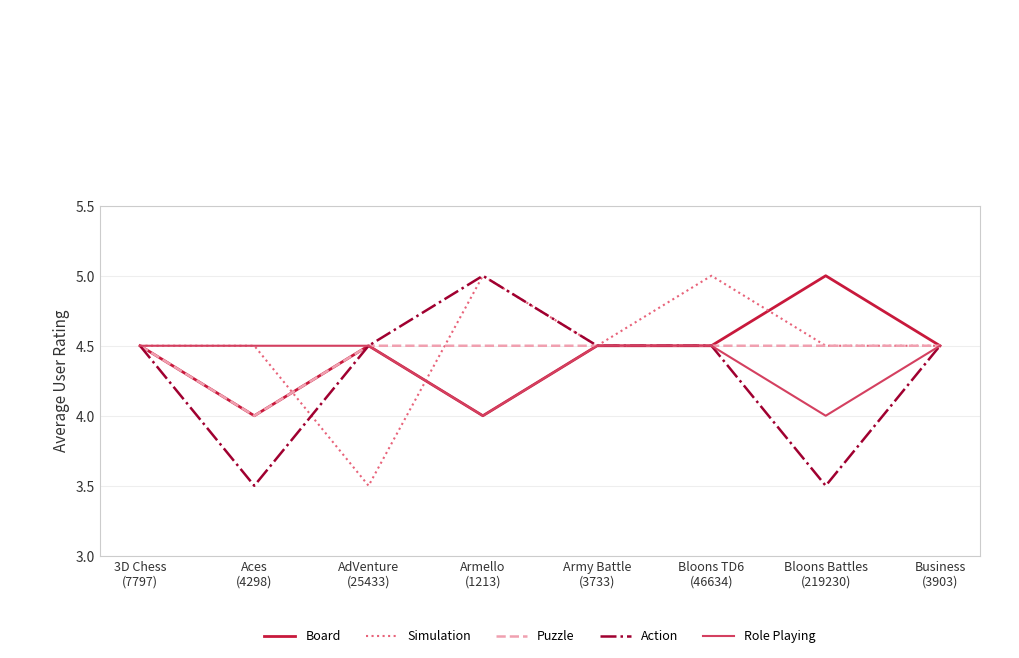

Where is the first local minimum for Puzzle?

Aces
(4298)